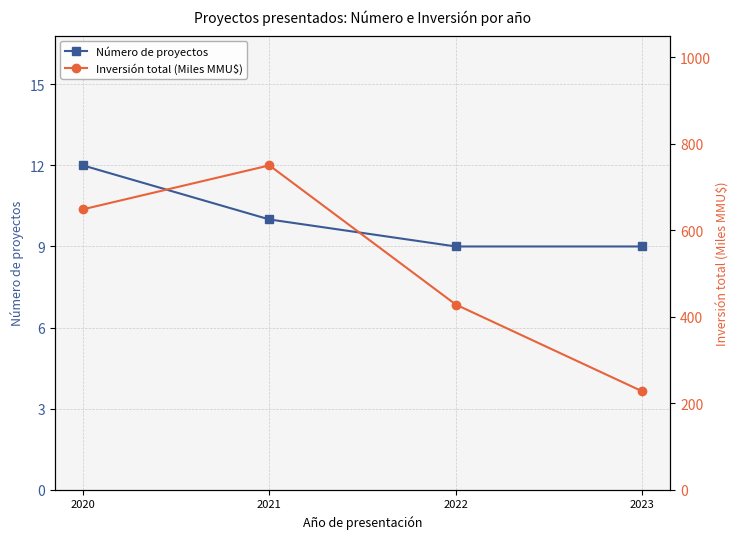

Is it true that Inversión total (Miles MMU$) equals 648.6 at 2020?

True